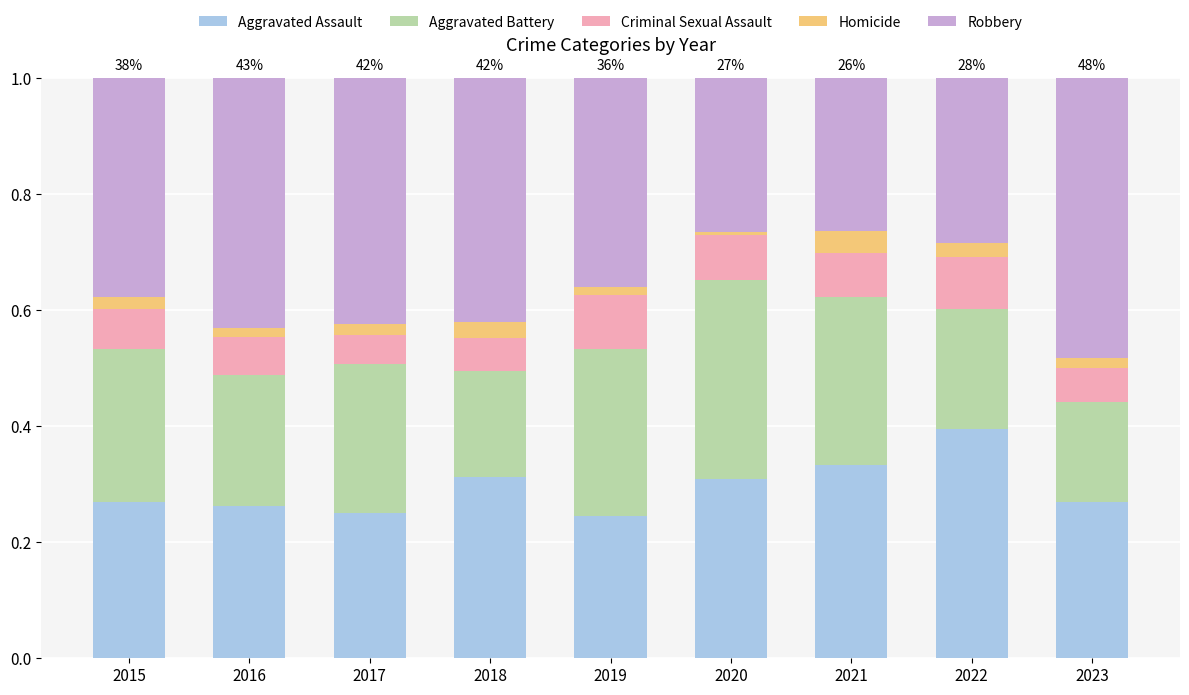

What is the sum of all Aggravated Assault values?

2.6